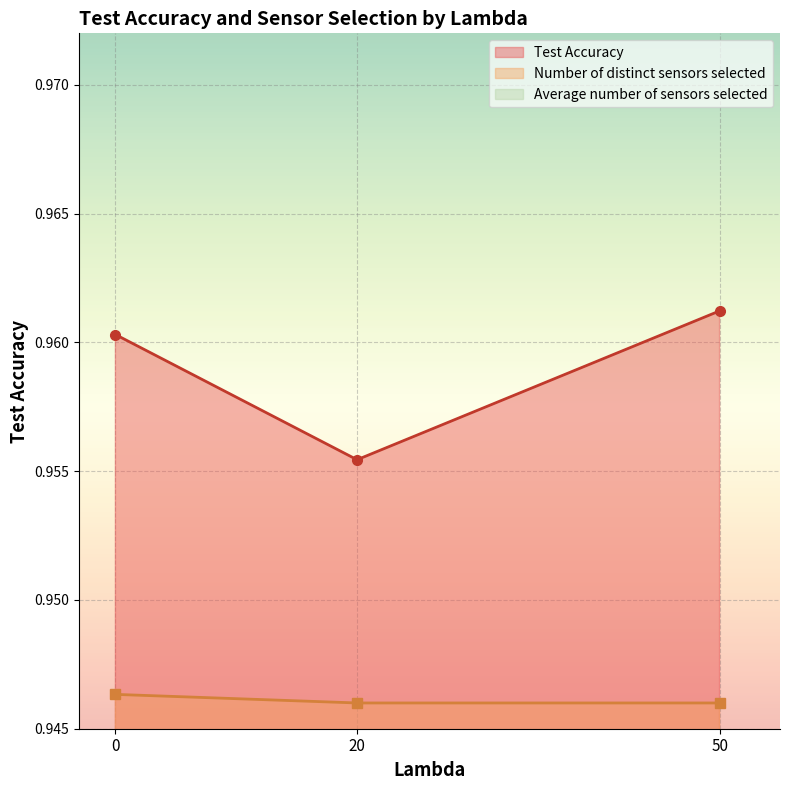

Is the value of Test Accuracy at 0 greater than the value of Number of distinct sensors selected at 50?

Yes